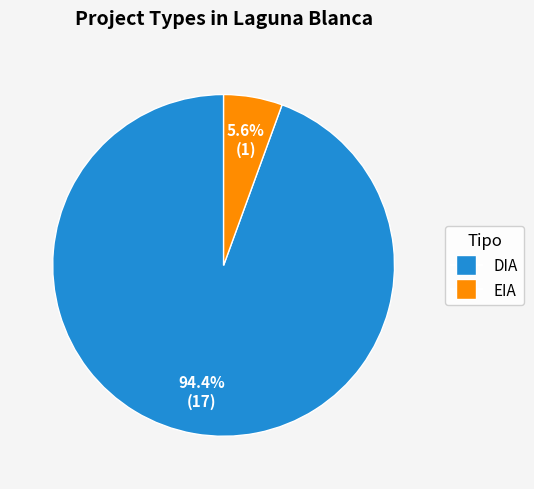

Rank the categories by value from highest to lowest.

DIA, EIA